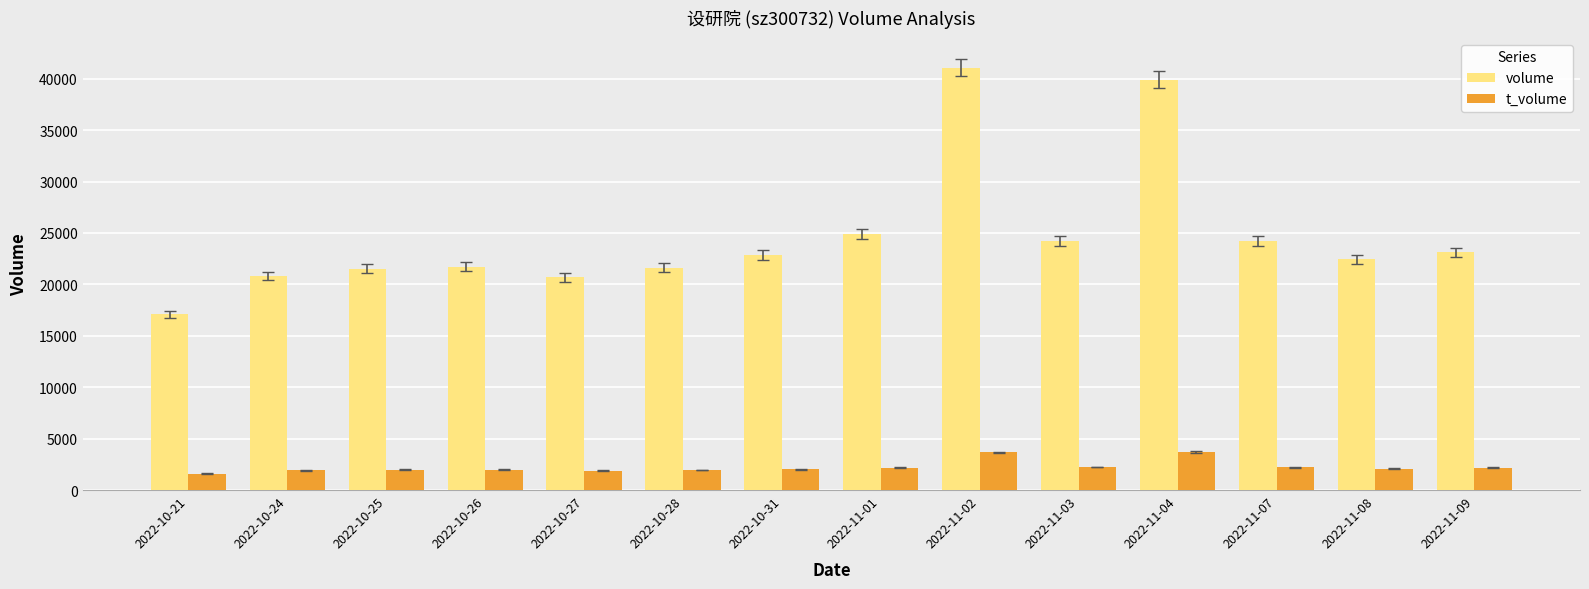

How many distinct data groups are displayed?

2